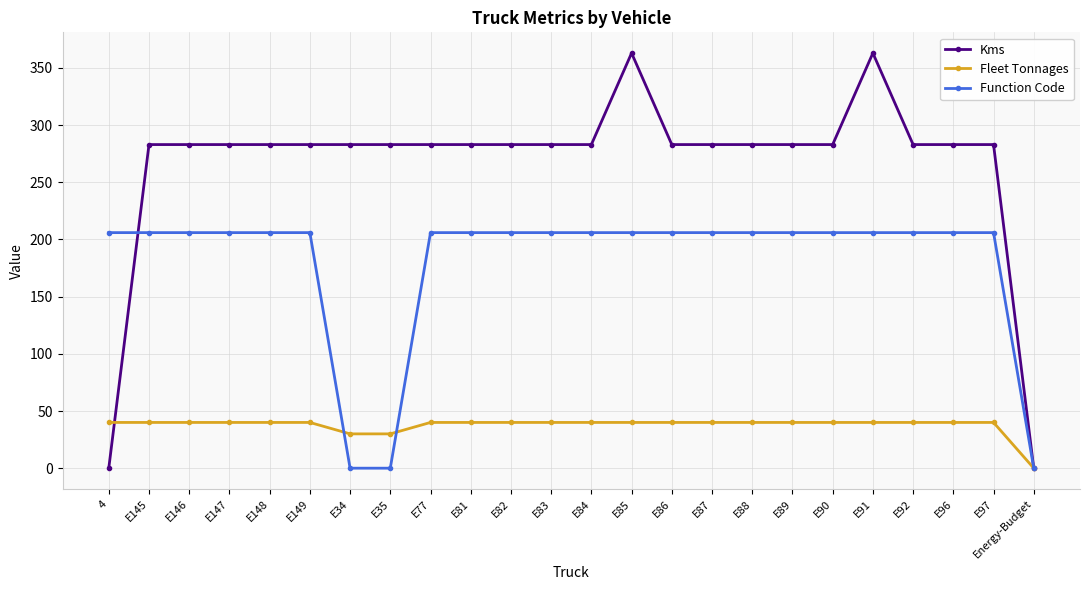

List the series in order of their overall mean, highest first.

Kms, Function Code, Fleet Tonnages